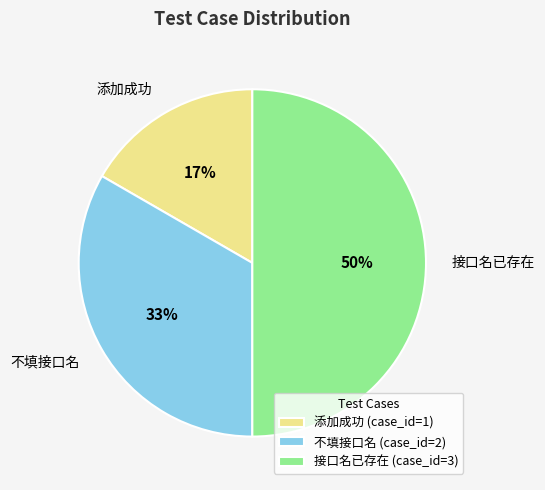

To the nearest percent, what portion does 接口名已存在 represent?

50%